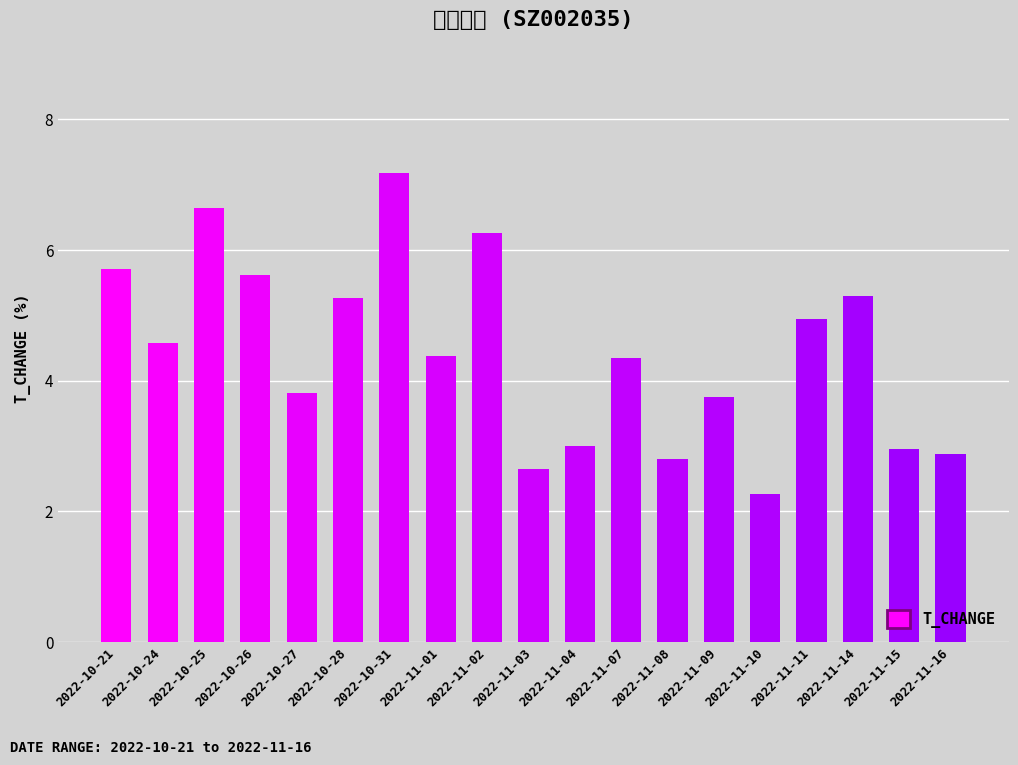

Reading left to right, transcribe all the data shown in this chart.

5.7	4.6	6.6	5.6	3.8	5.3	7.2	4.4	6.3	2.6	3.0	4.3	2.8	3.8	2.3	4.9	5.3	3.0	2.9